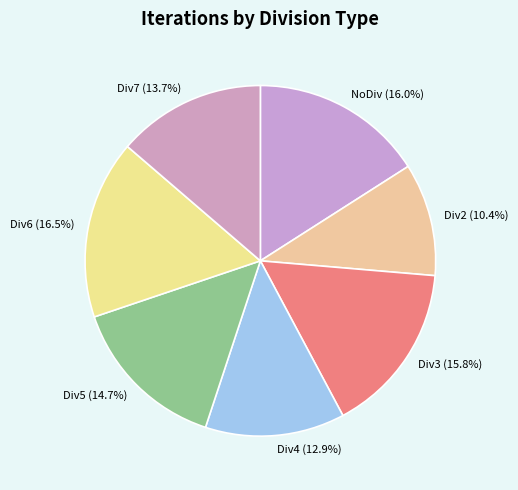

Between Div5 and Div6, which is larger?

Div6